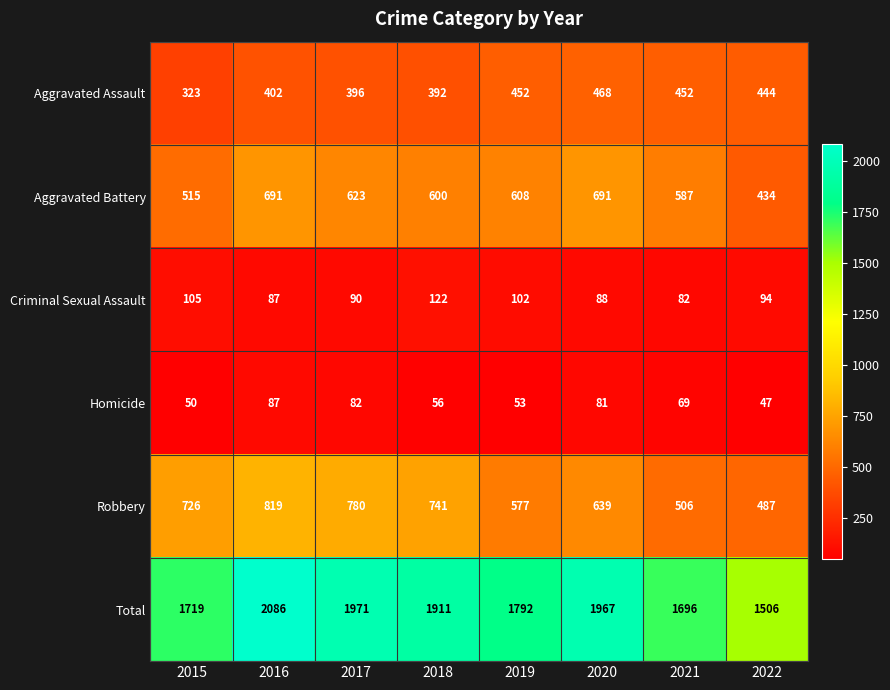

What is the maximum value for Total?

2086